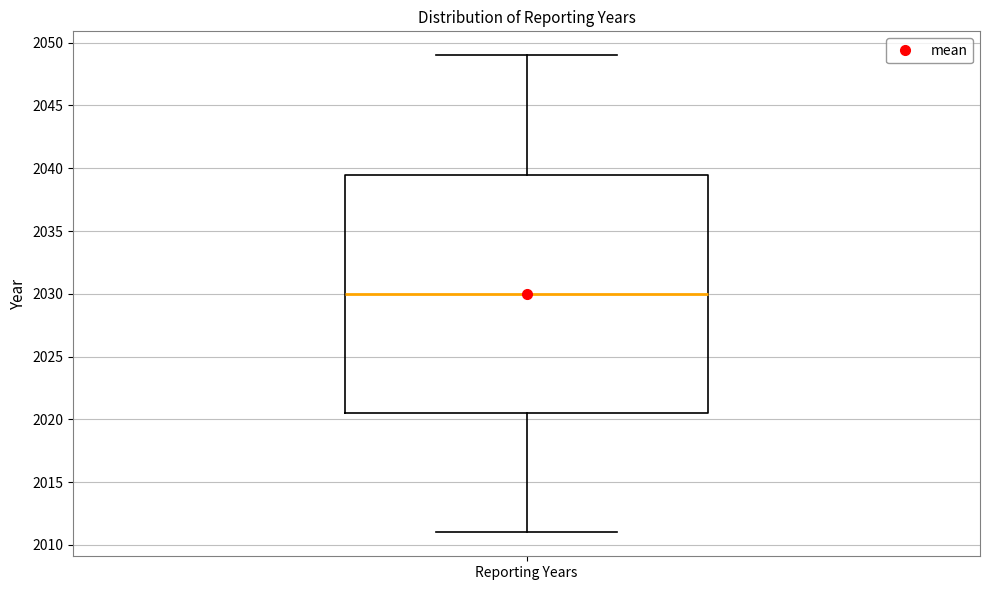

Transcribe this box plot: give where the median line is, the range the box spans, and where the two whiskers end, as read against the y-axis. The values are not printed on the chart, so give them approximately, as read against the axis.

median 2030.0, box 2020.5 to 2039.5, whiskers 2011.0 to 2049.0